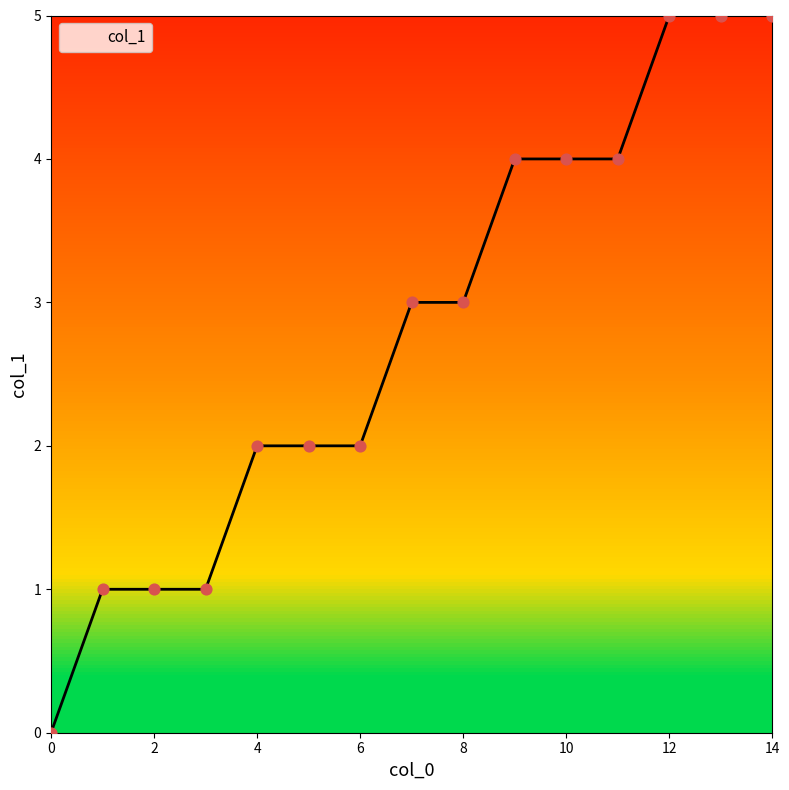

Which has a higher value, 1 or 10?

10